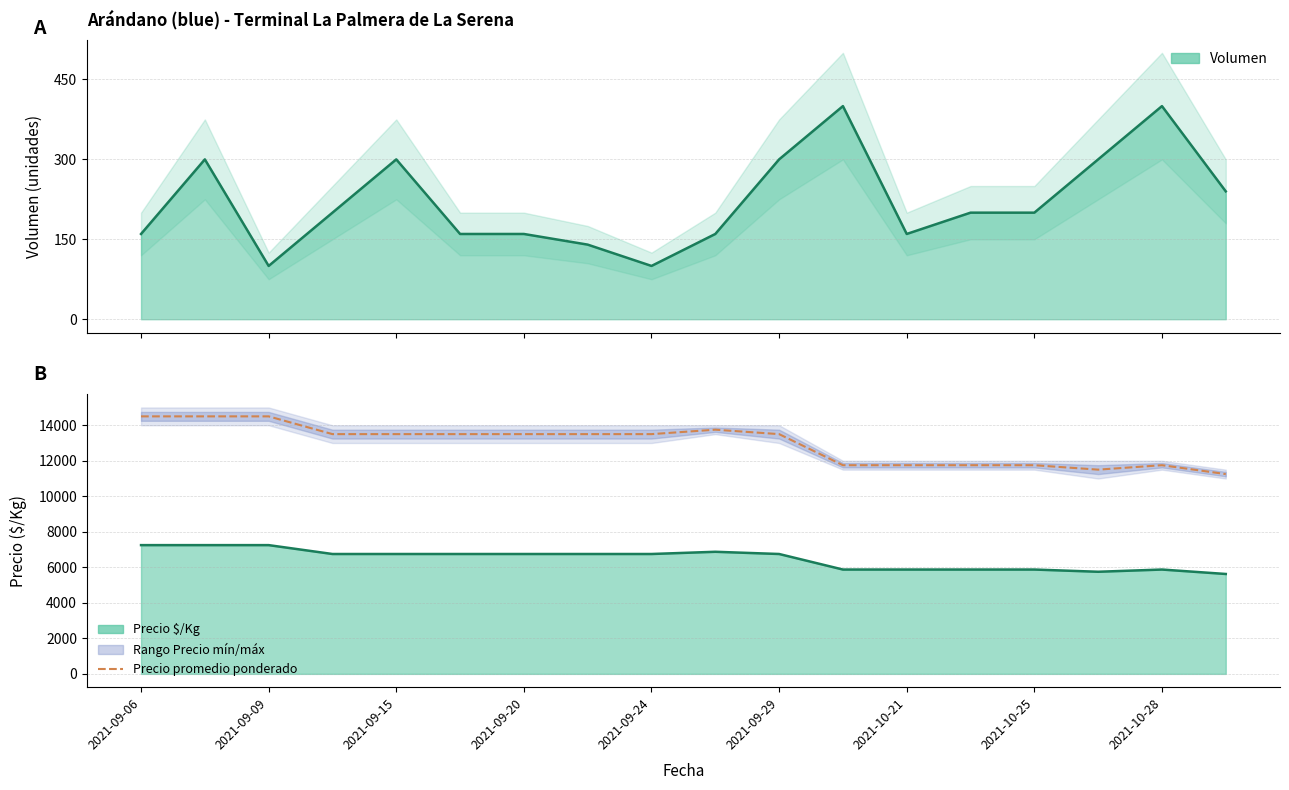

Where does the data first go above 13500?

2021-09-06